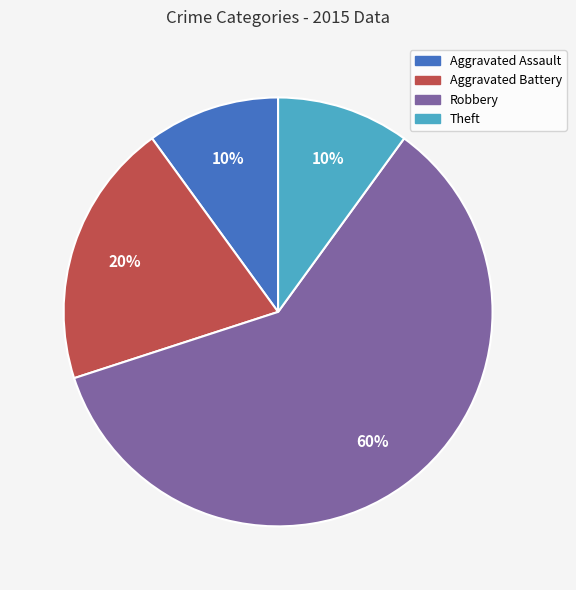

How many segments does this pie chart have?

4